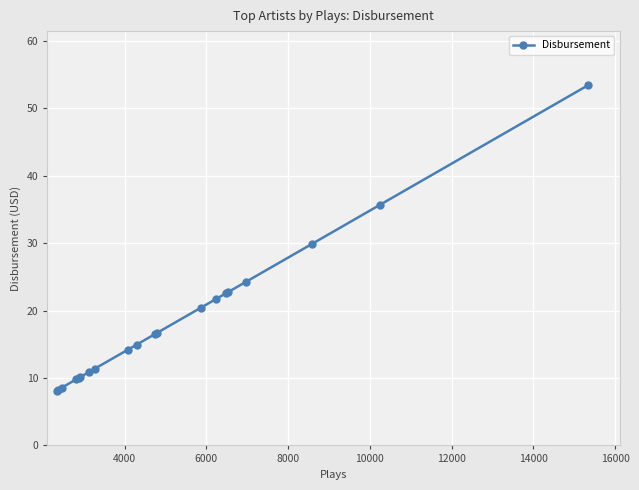

What is the sum of all values?

370.3